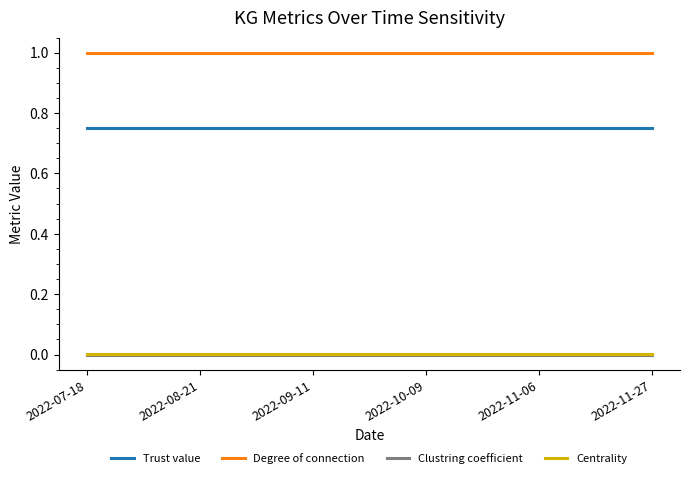

What is the greatest value displayed?

1.0